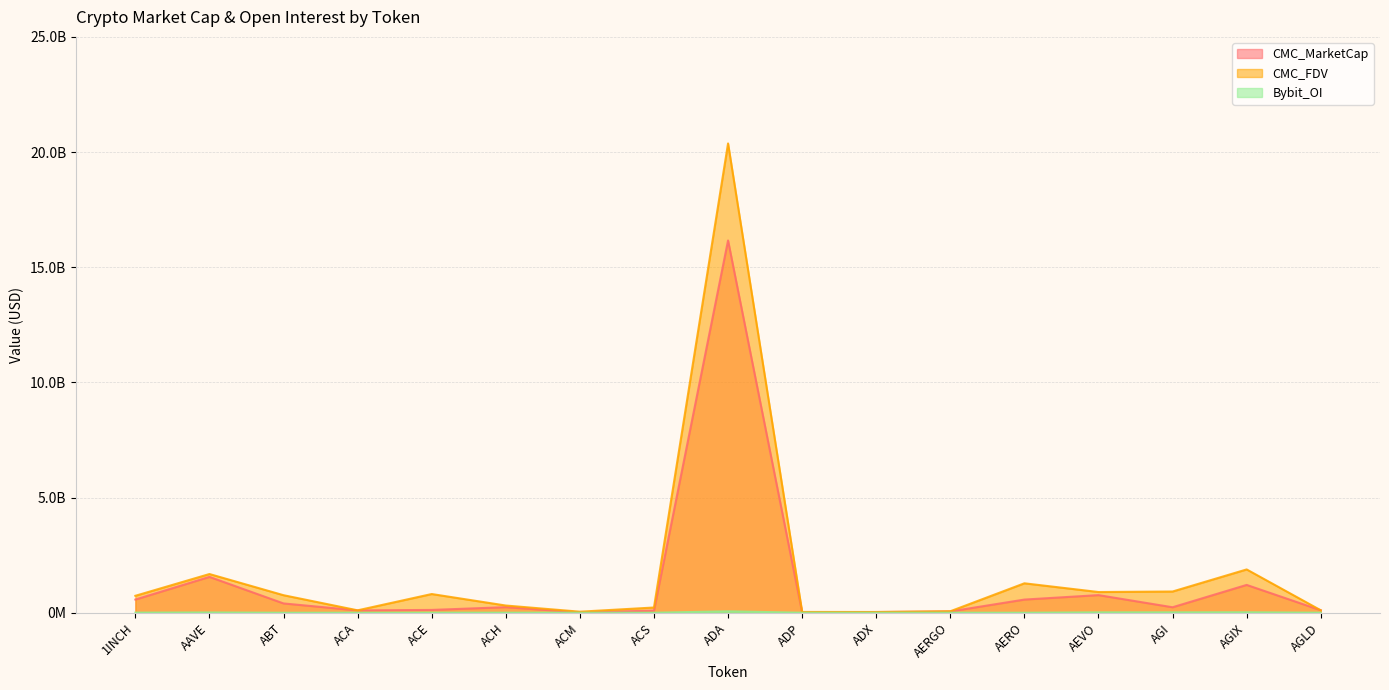

Rank the series by their average value, from lowest to highest.

Bybit_OI, CMC_MarketCap, CMC_FDV